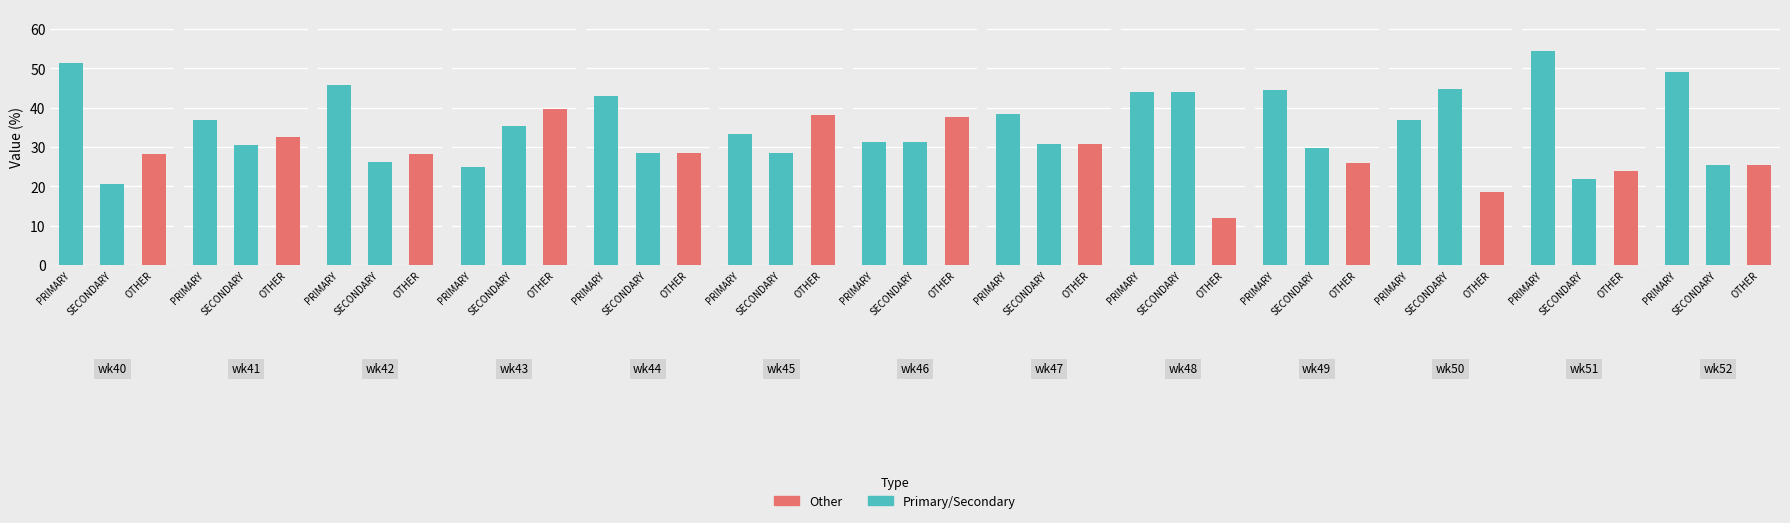

What is the difference between the maximum and minimum values in the SECONDARY series?

24.2